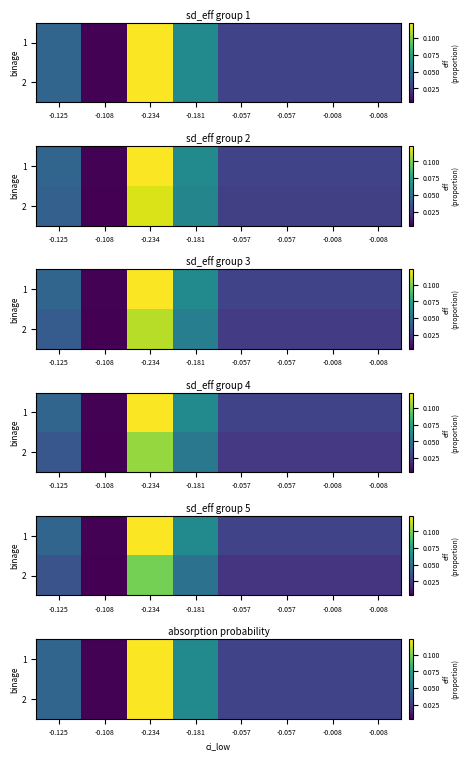

Between -0.057 and -0.008, which is larger?

-0.057